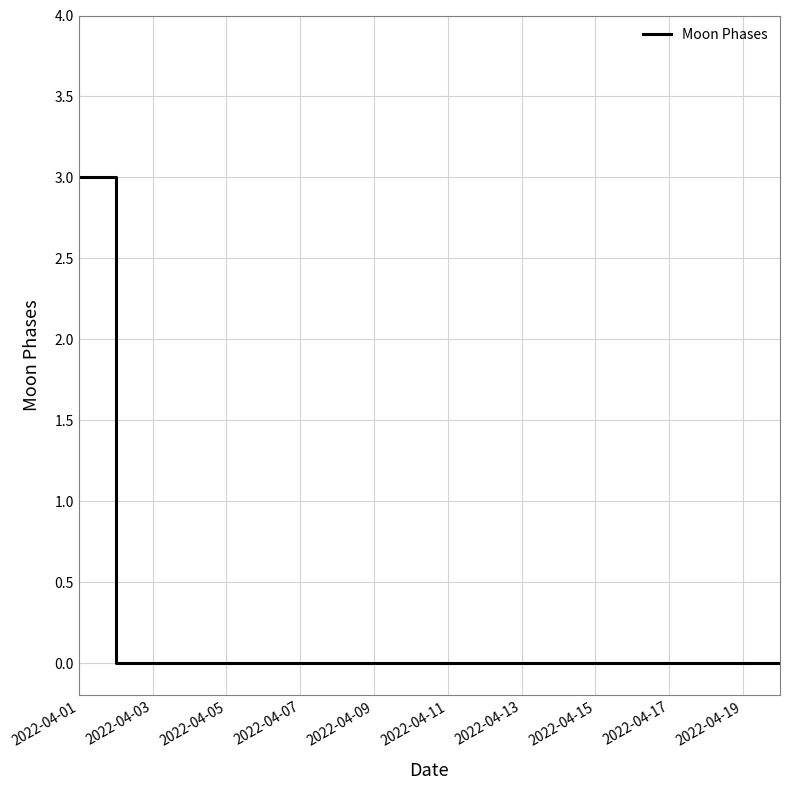

What is the greatest value displayed?

3